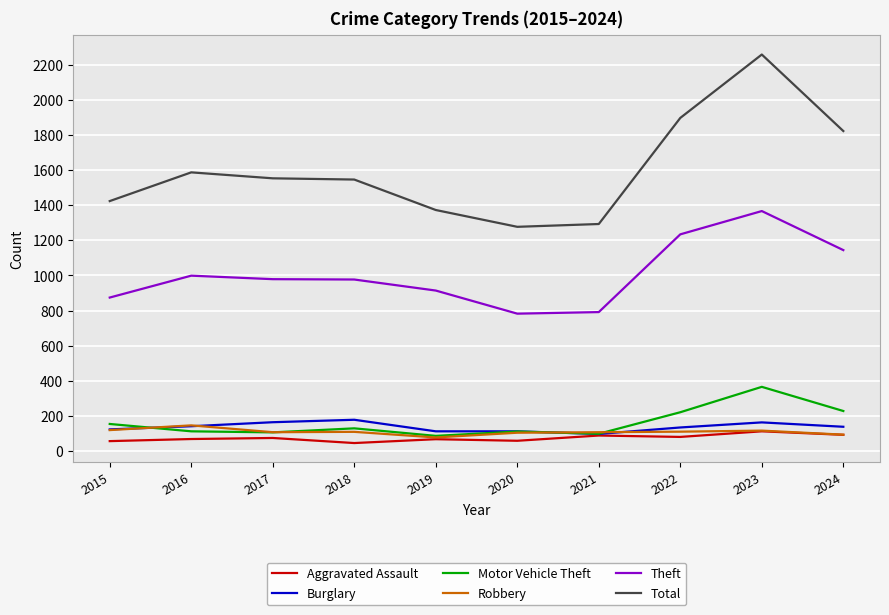

The value of Theft at 2017 is 979. True or false?

True